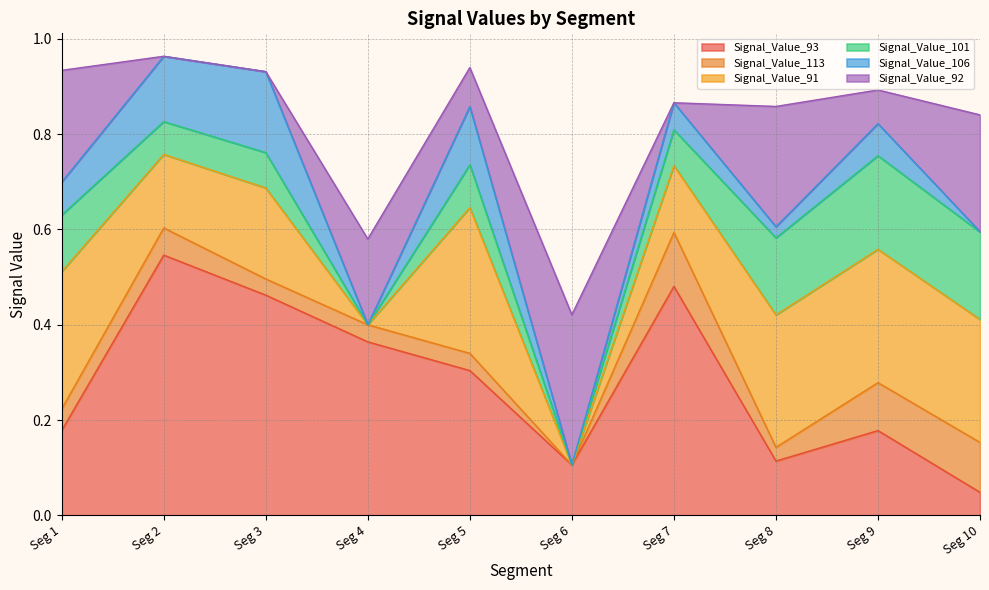

What value does the Signal_Value_91 series have at signal segment 8?

0.3